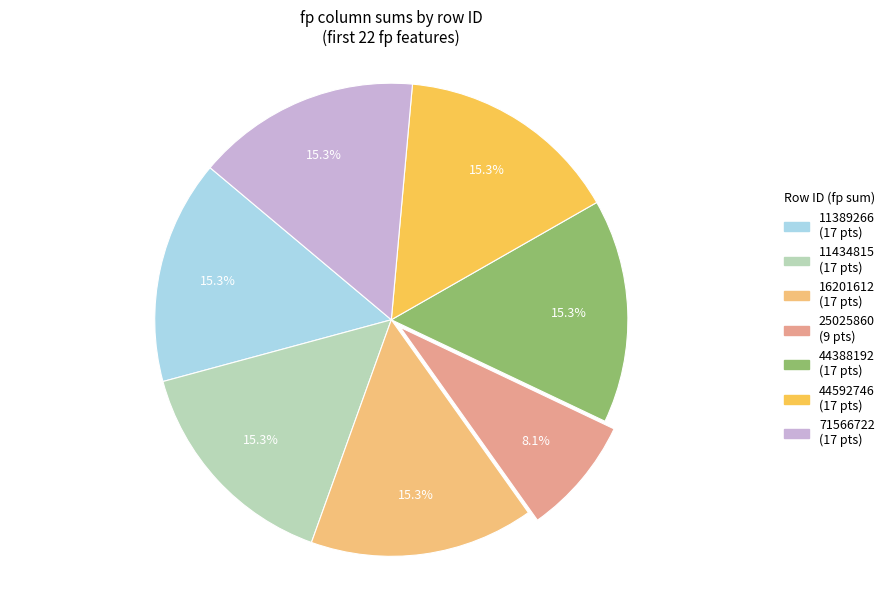

Is the sum of 44388192 and 25025860 greater than half?

No